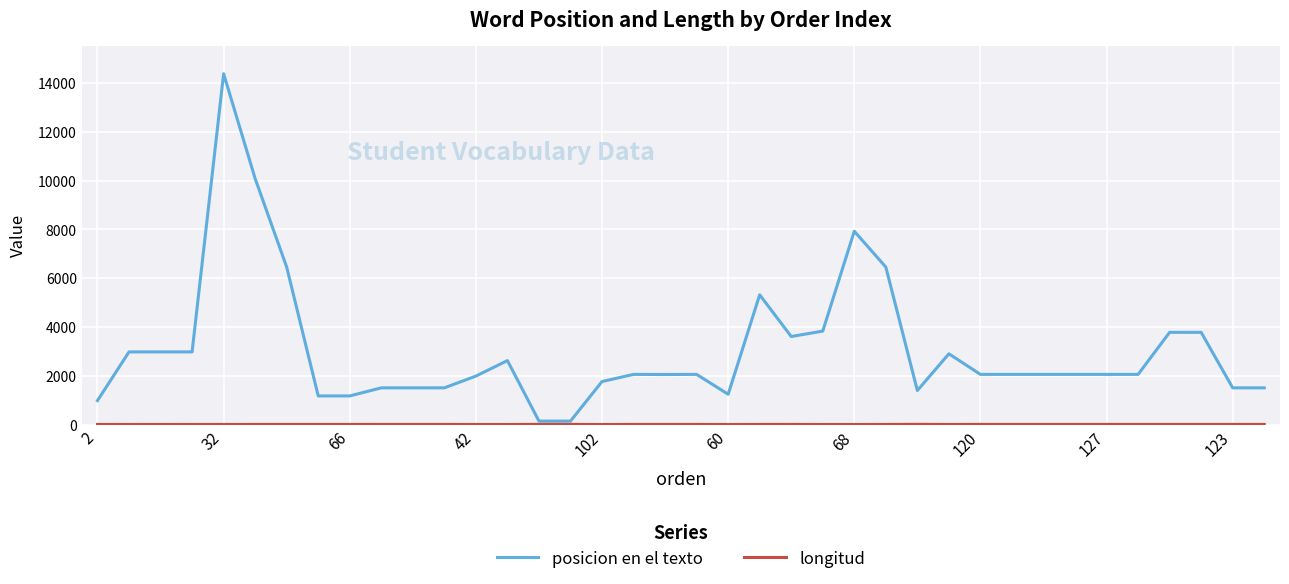

What is the maximum value shown in the chart?

14378